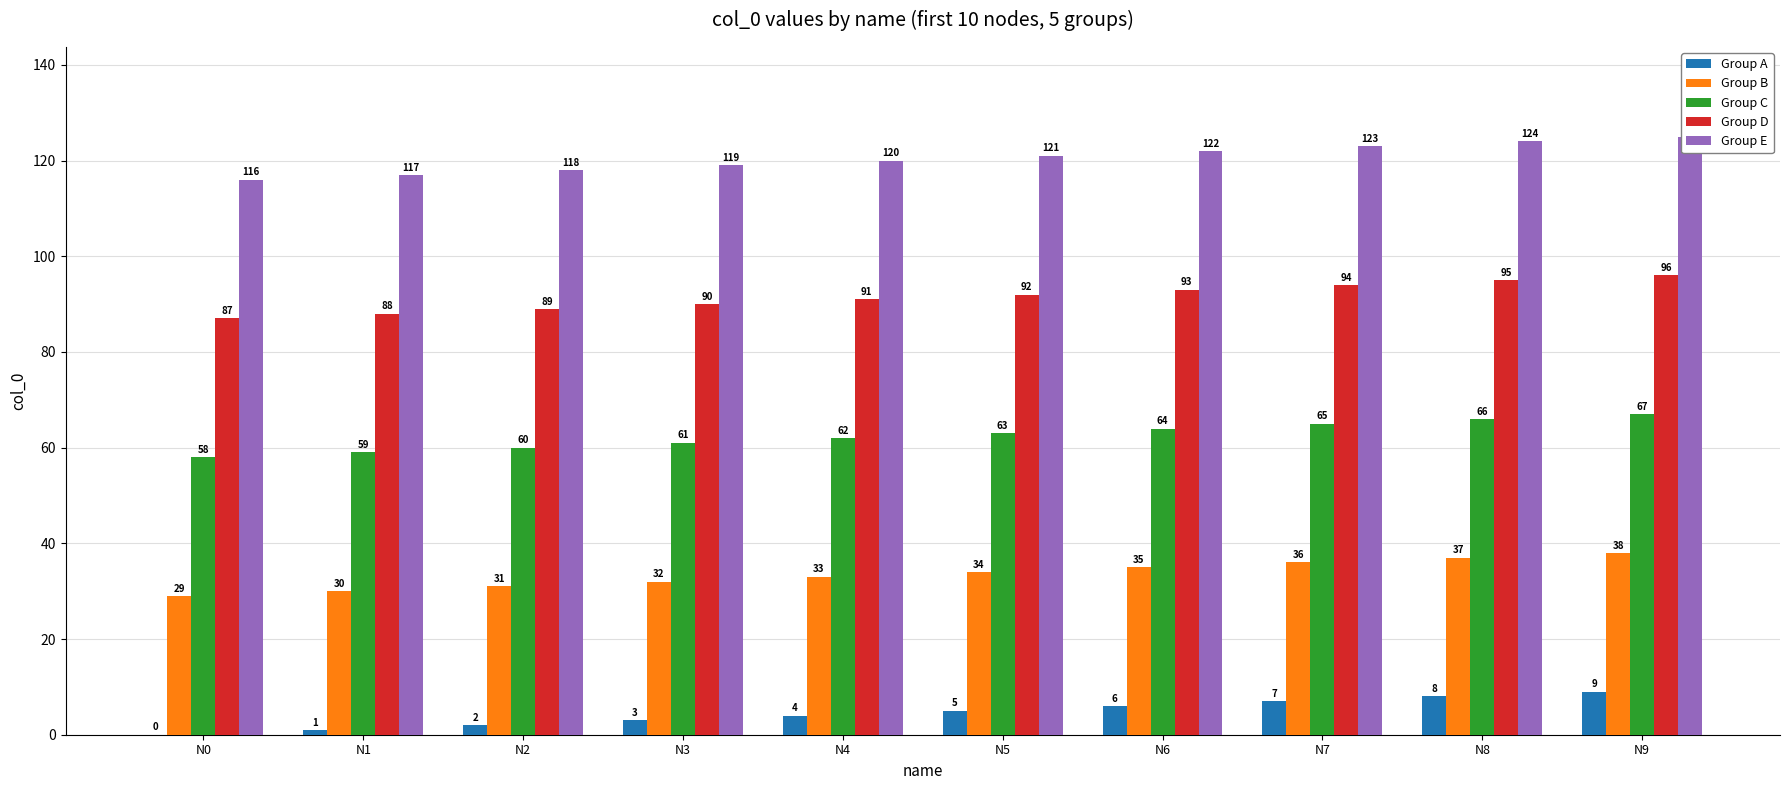

Reading right to left, list all the values displayed in this chart.

Group A: 9	8	7	6	5	4	3	2	1	0
Group B: 38	37	36	35	34	33	32	31	30	29
Group C: 67	66	65	64	63	62	61	60	59	58
Group D: 96	95	94	93	92	91	90	89	88	87
Group E: 125	124	123	122	121	120	119	118	117	116